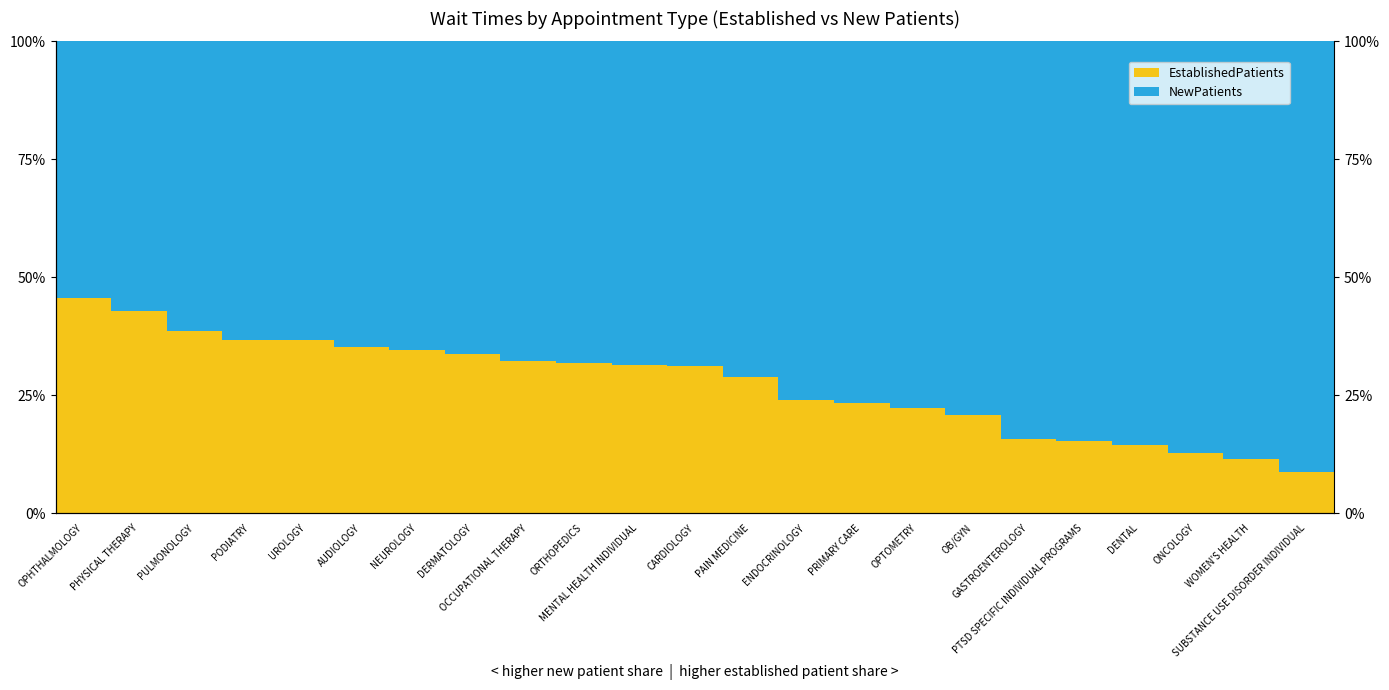

Where is EstablishedPatients nearest to the value 27?

PAIN MEDICINE